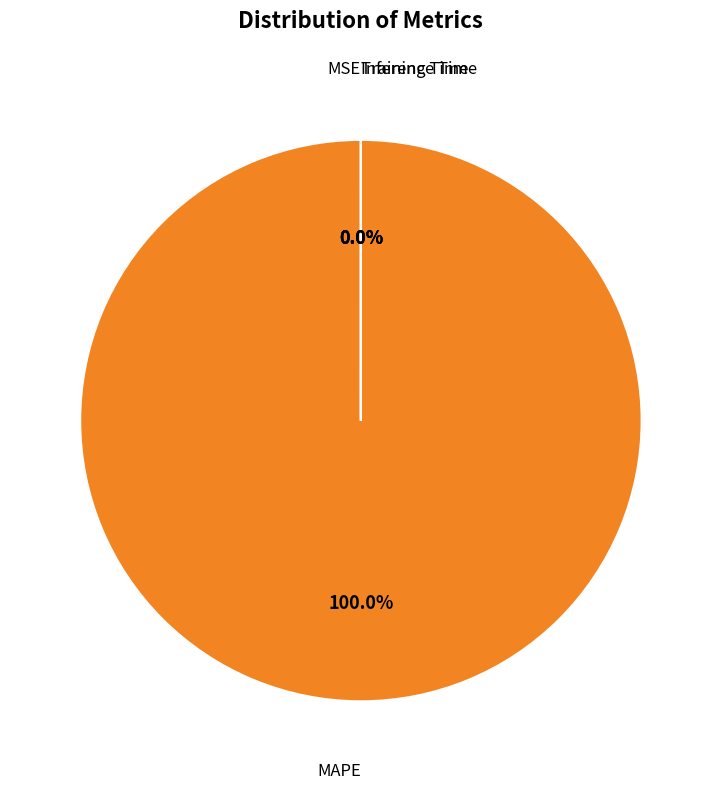

To the nearest percent, what is the difference between the largest and smallest slice percentages?

100%